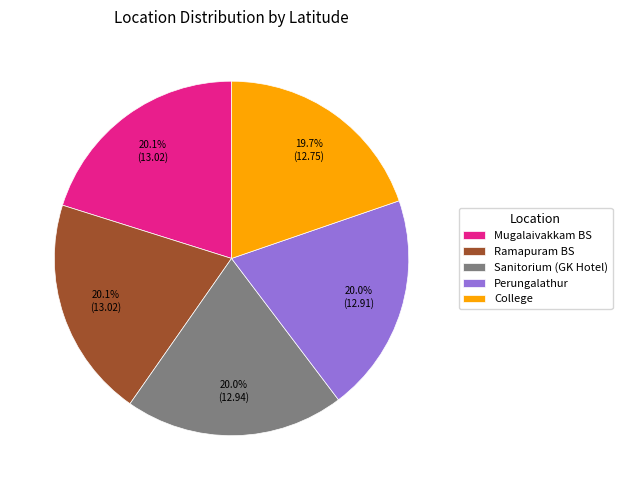

Does any single category account for the majority?

No